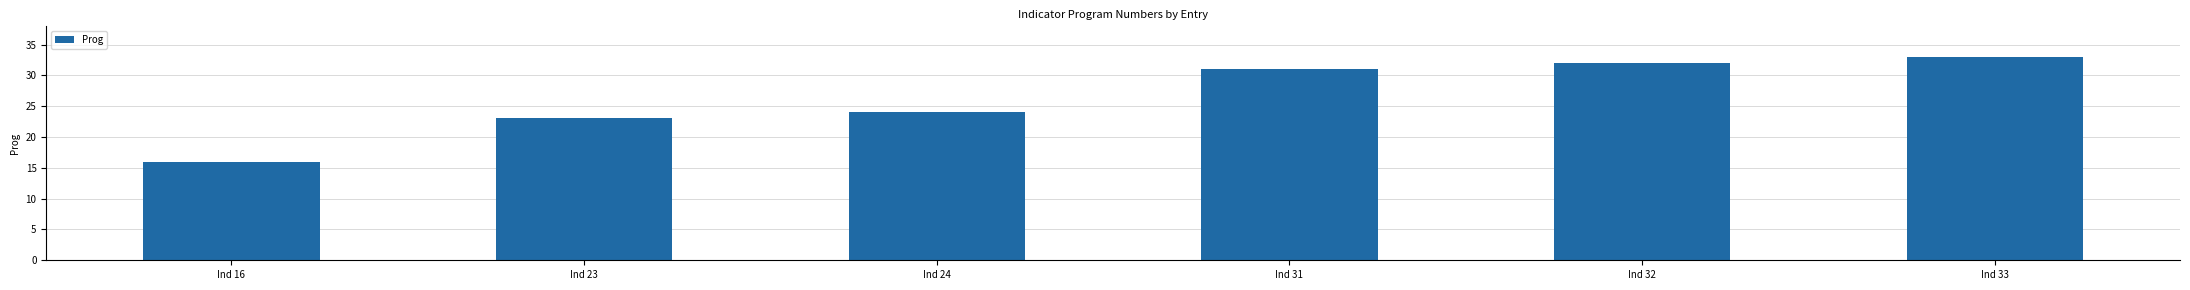

What is the ratio of the value at Ind 33 to the value at Ind 31?

1.1